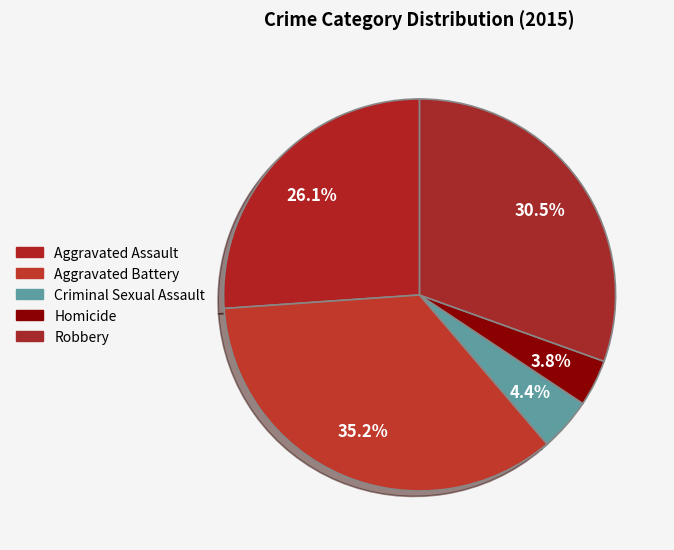

To the nearest percent, what is the average slice percentage?

20%